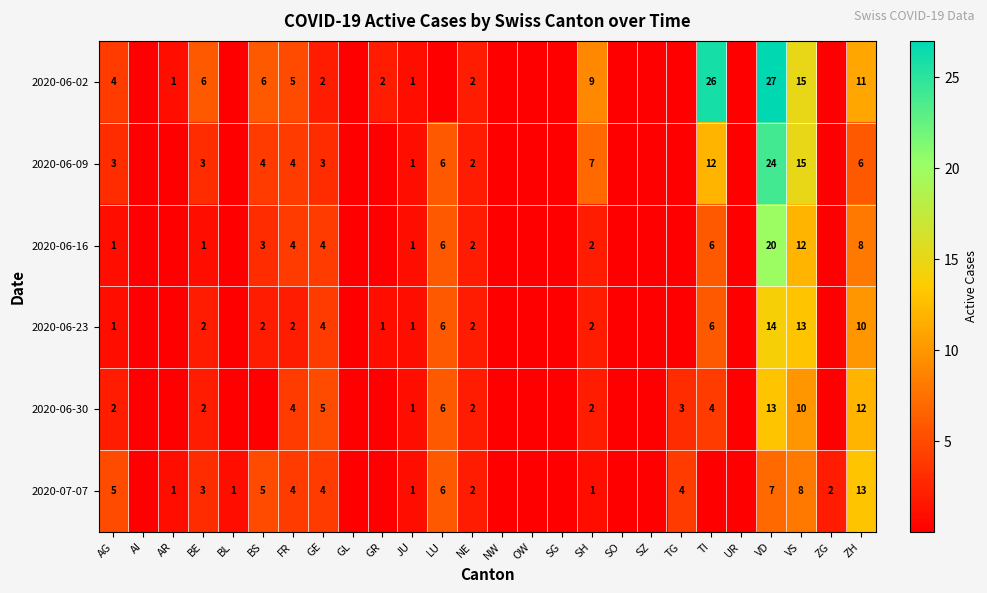

At how many categories does at least one series exceed 6?

5